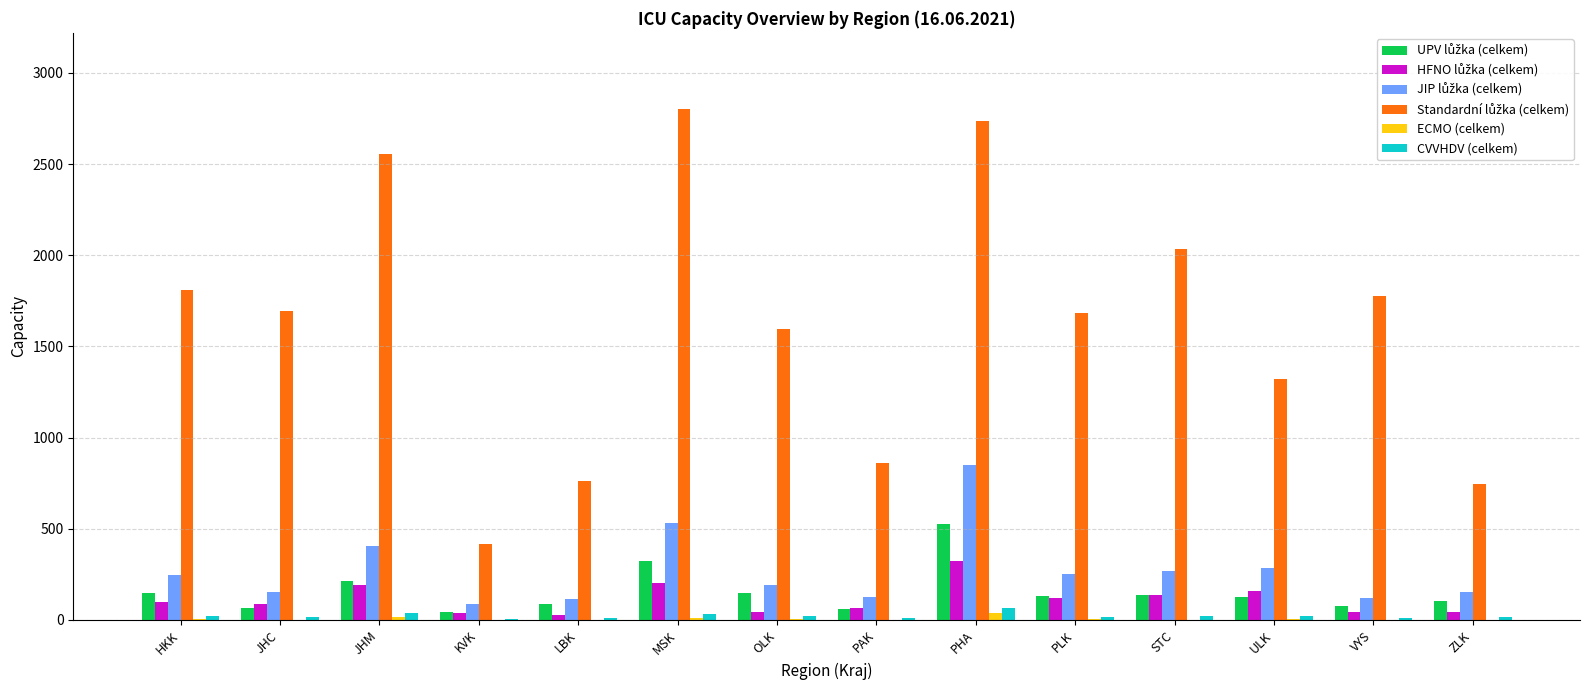

Is it true that CVVHDV (celkem) equals 67 at PHA?

True